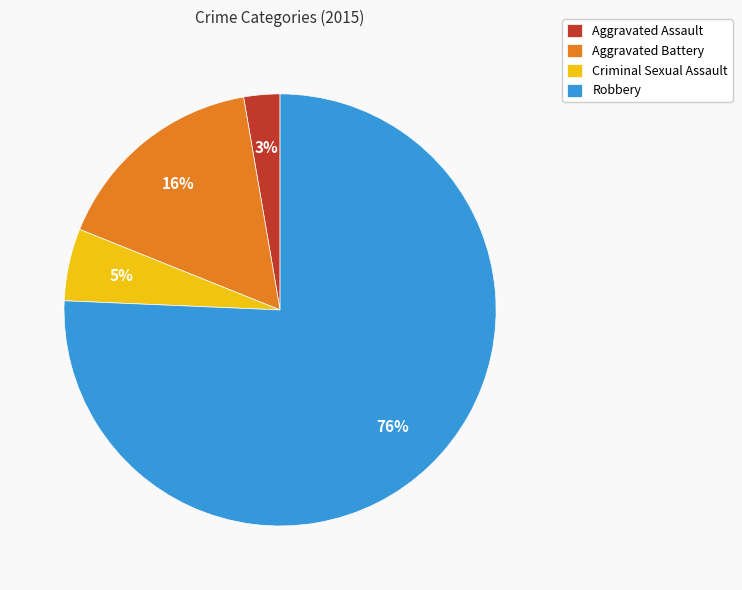

Which has a higher value, Aggravated Assault or Aggravated Battery?

Aggravated Battery